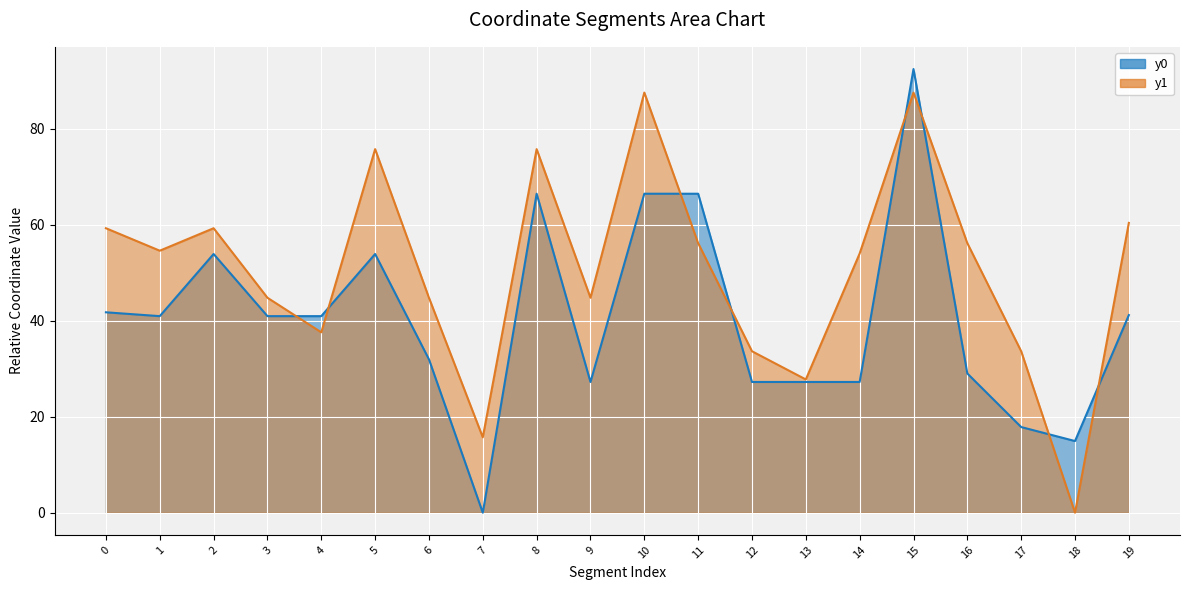

True or false: y0 and y1 intersect in this chart.

True